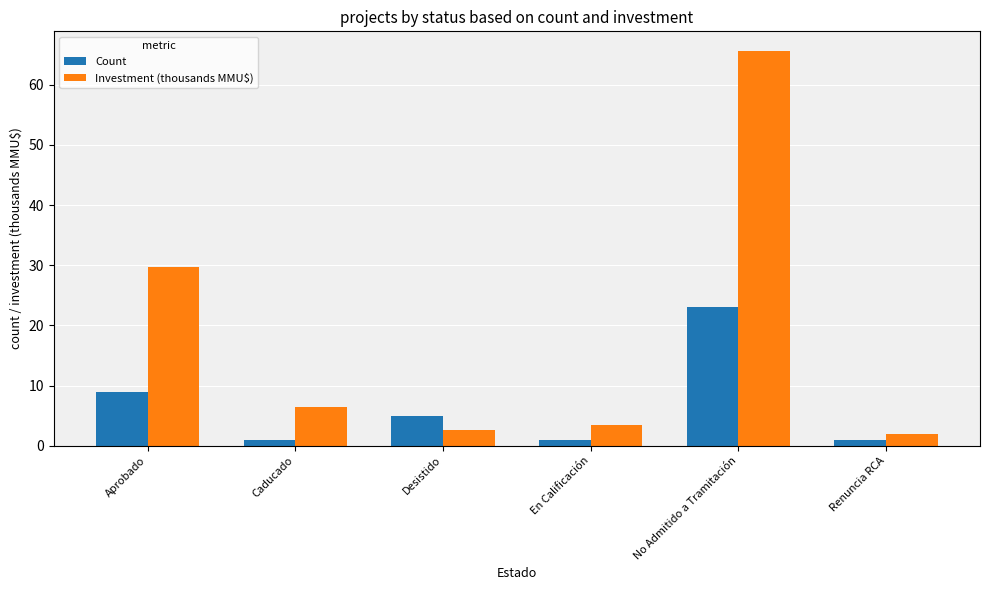

Read the Investment (thousands MMU$) value at No Admitido a Tramitación.

65.6